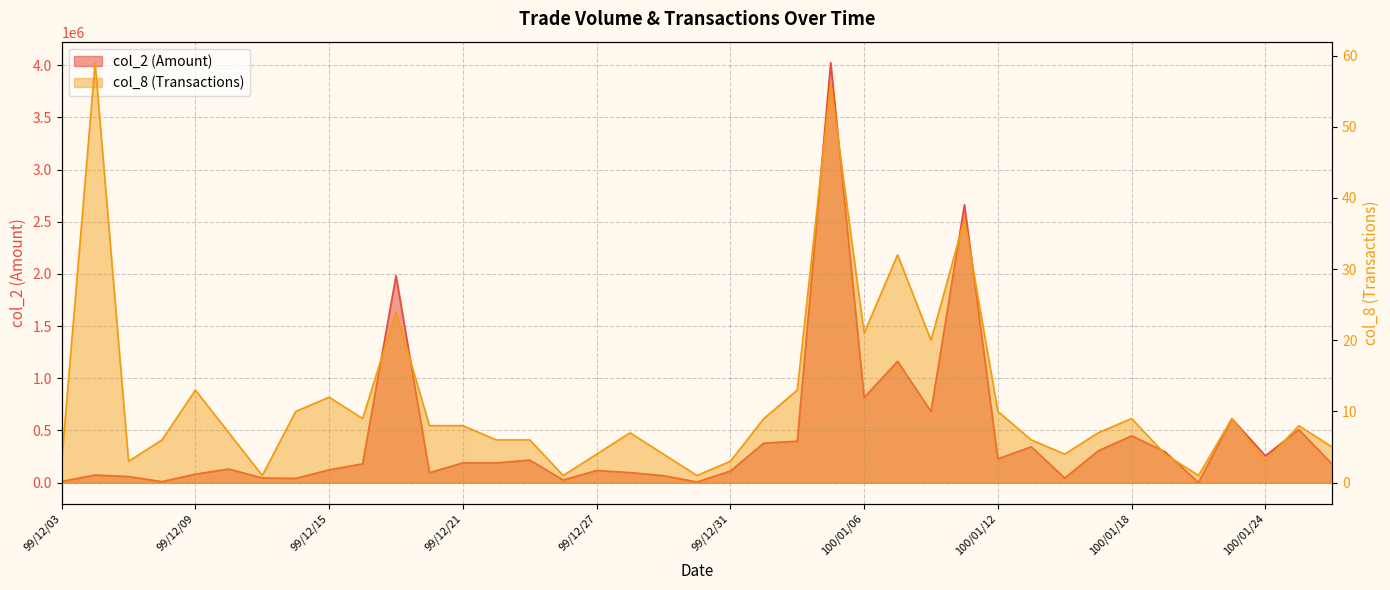

At which category does col_8 reach its first local valley?

99/12/07